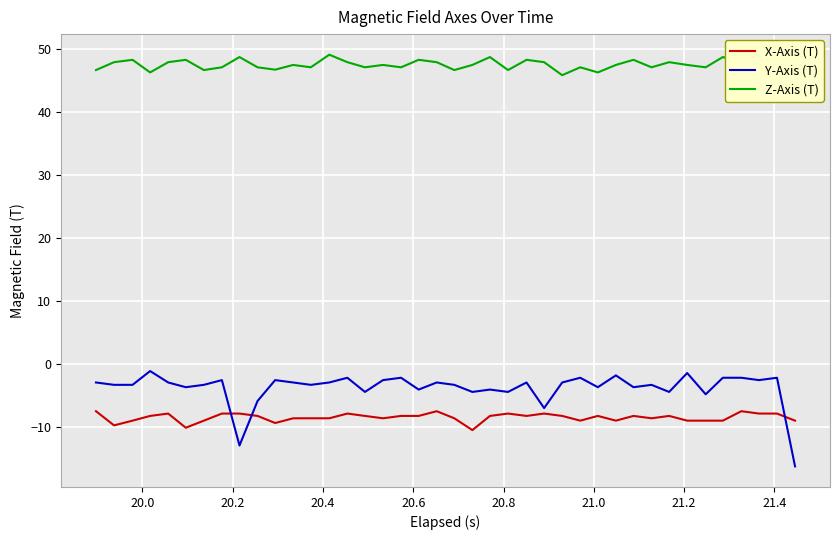

True or false: Z-Axis (T) and X-Axis (T) intersect in this chart.

False